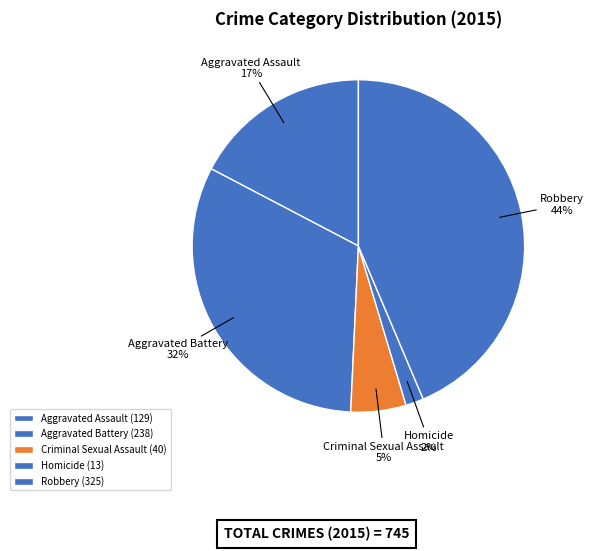

How many slices are in this pie chart?

5